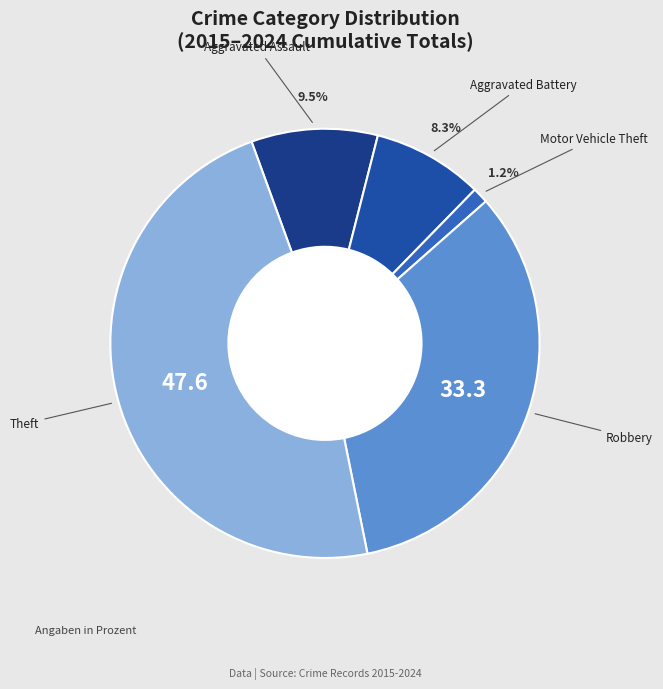

What percentage is the Motor Vehicle Theft slice, to the nearest percent?

1%